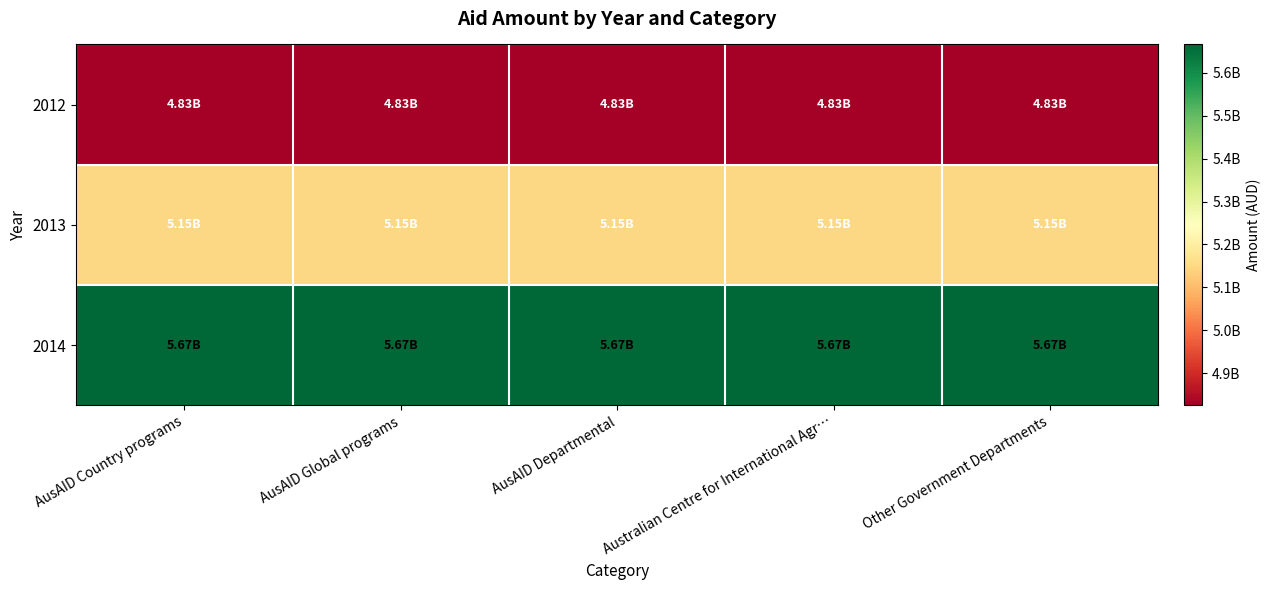

Which category has the lowest value across all series?

AusAID Country programs